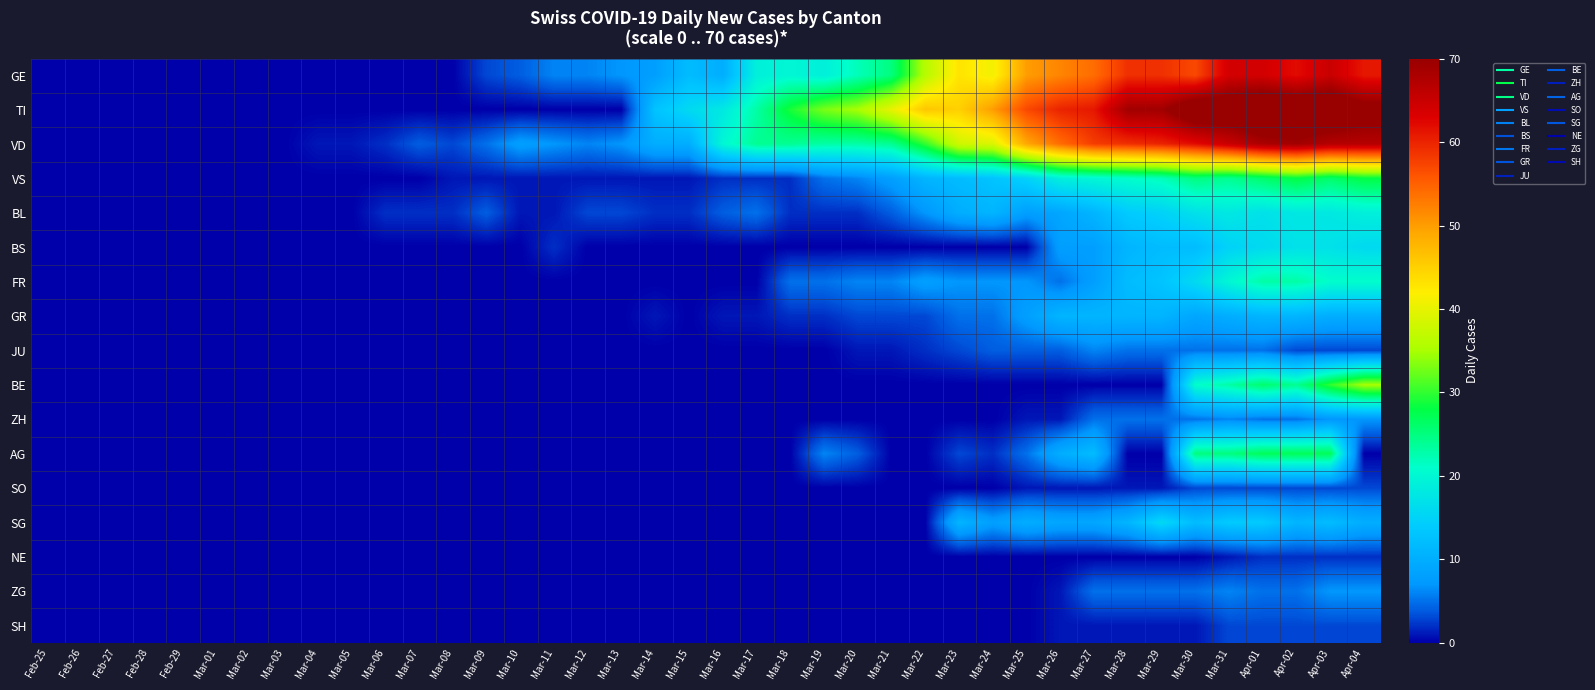

What is the total value across all series at Mar-26?

245